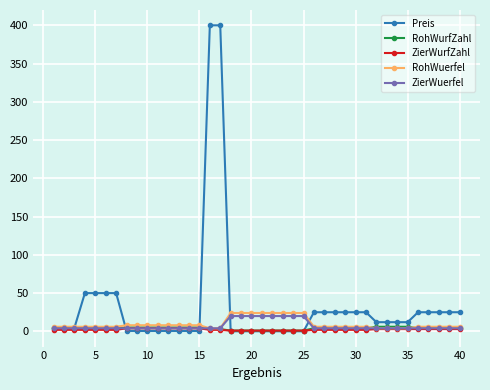

What is the value of the RohWuerfel point at the 19th from the left?

24.0